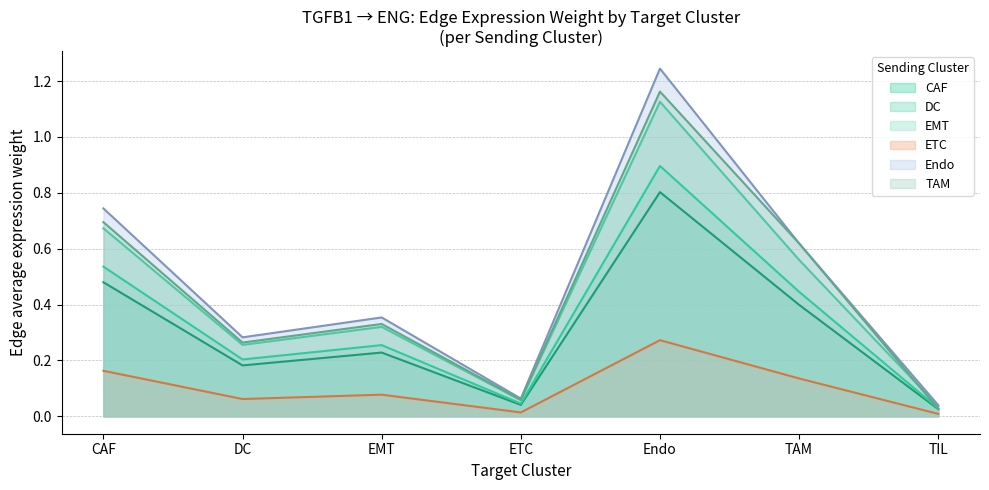

What is the total value across all series at CAF?

3.3